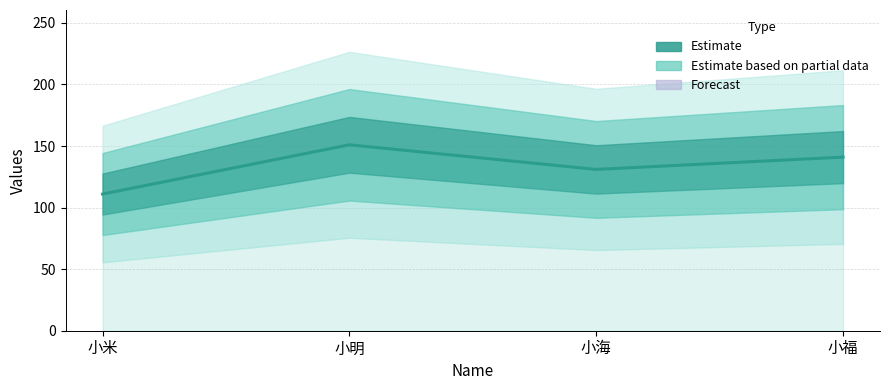

How many lines are shown in the chart?

1